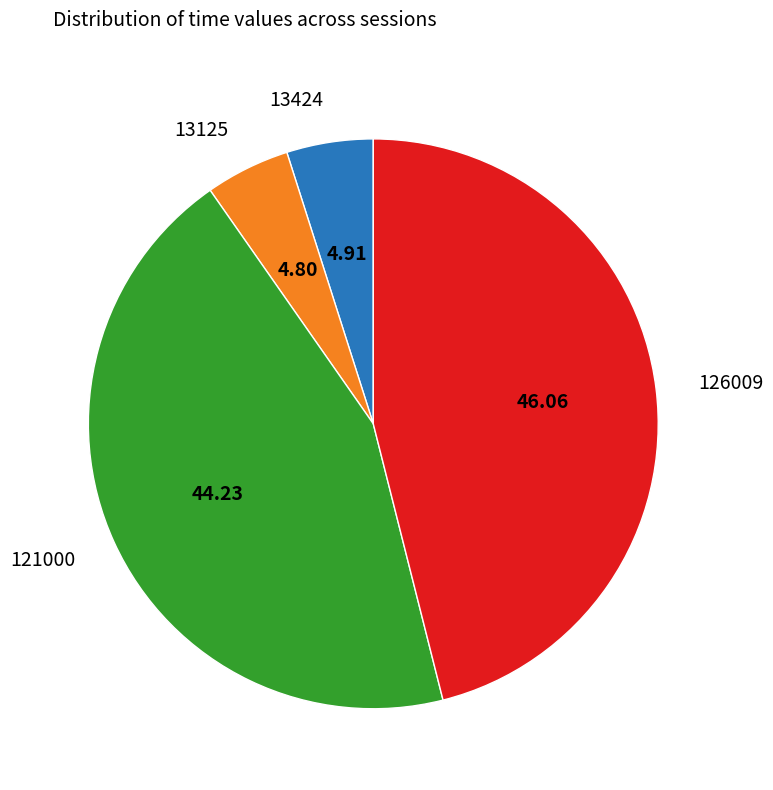

Combined, do 126009 and 13125 account for over 50%?

Yes